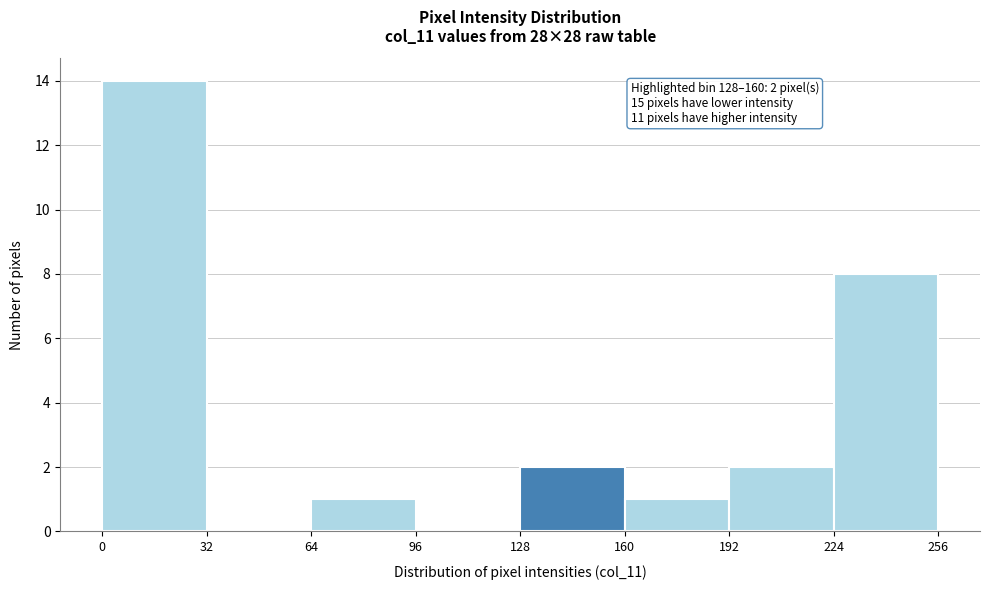

Which range on the x-axis has the tallest bar?

0 to 32